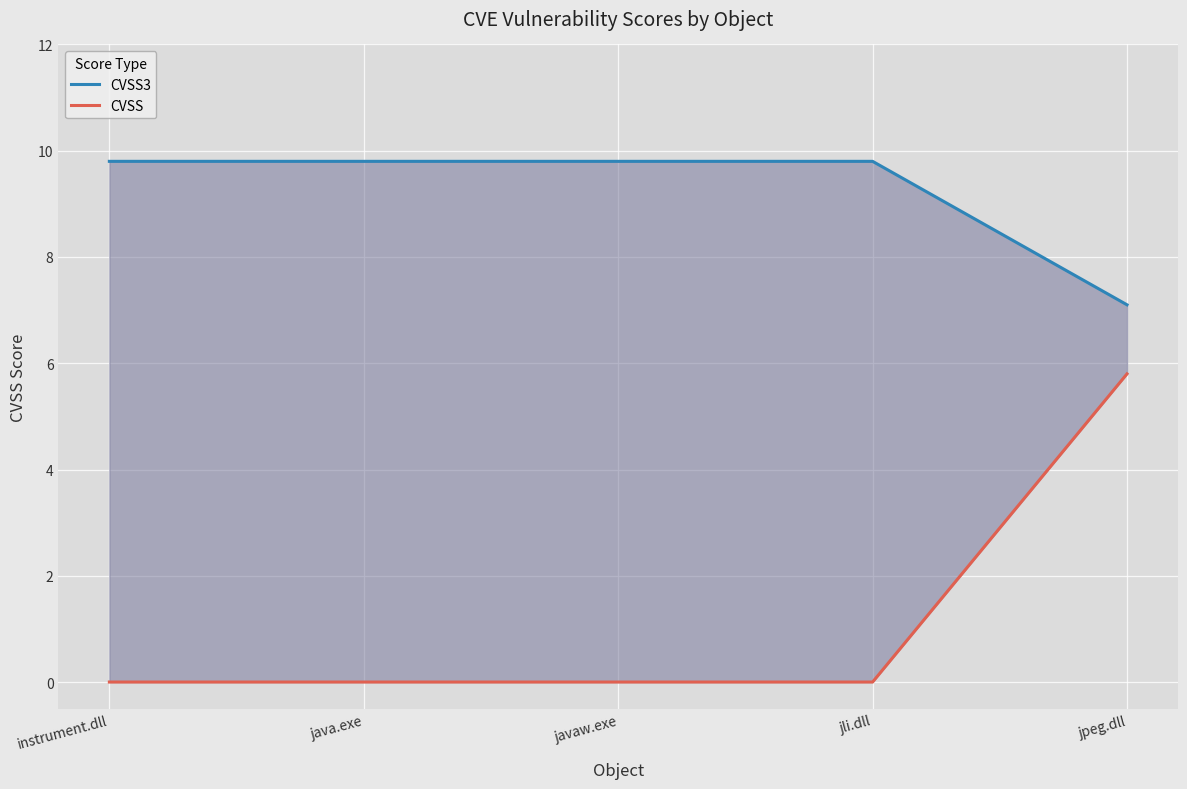

True or false: CVSS3 has more than 0 points higher than both neighbors.

False